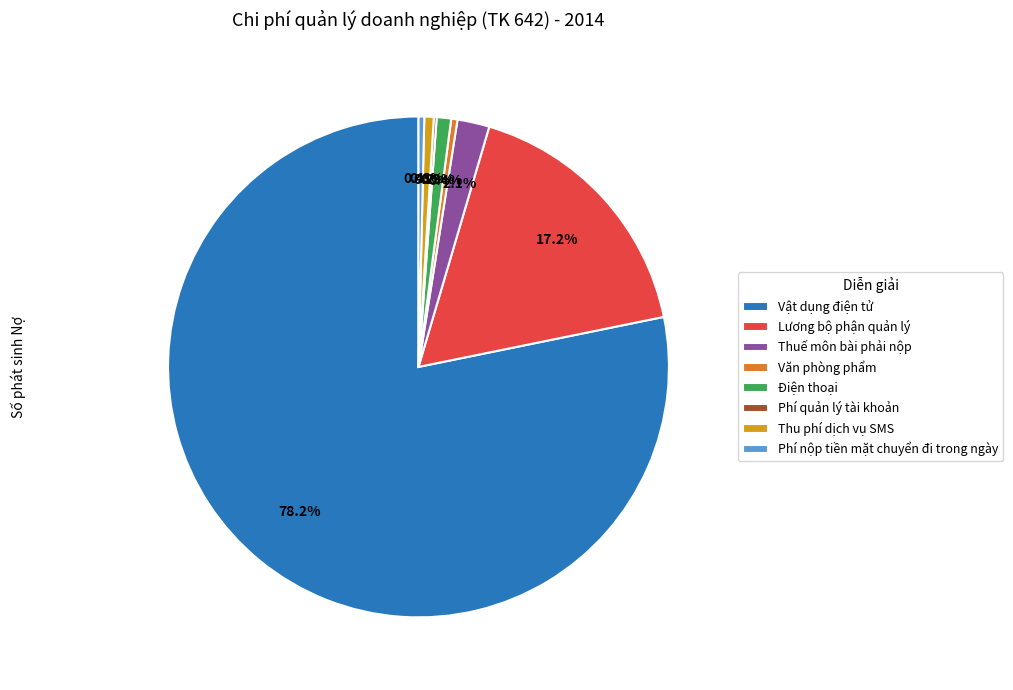

Between Phí nộp tiền mặt chuyển đi trong ngày and Điện thoại, which is larger?

Điện thoại